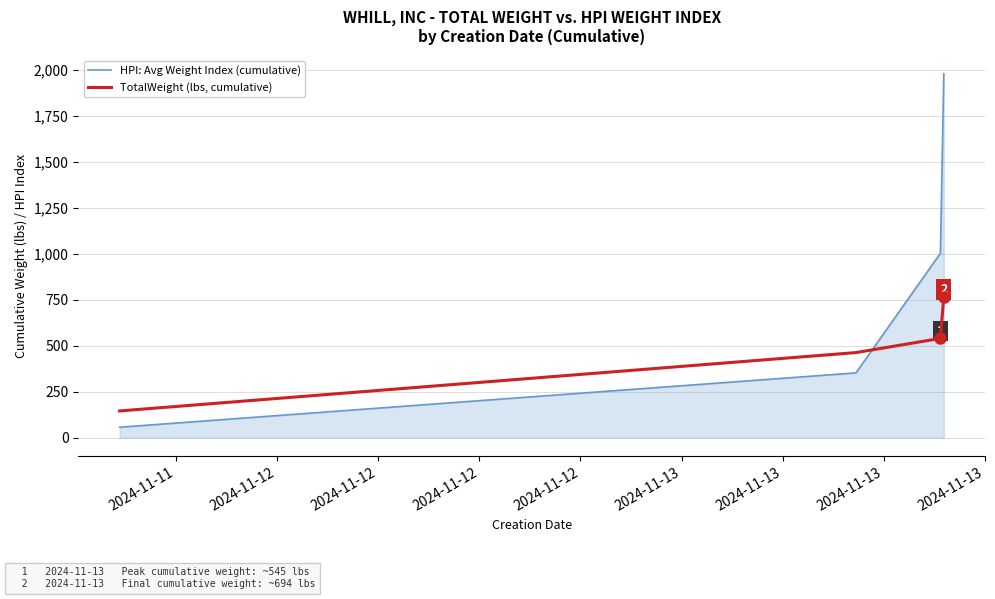

What is the average value of the HPI: Avg Weight Index (cumulative) series?

847.2